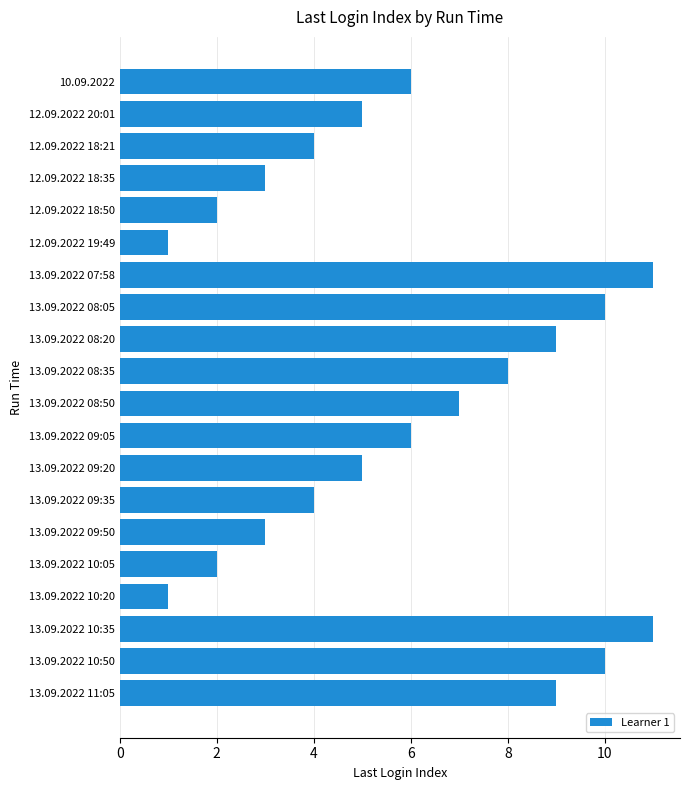

What is the minimum value shown in the chart?

1